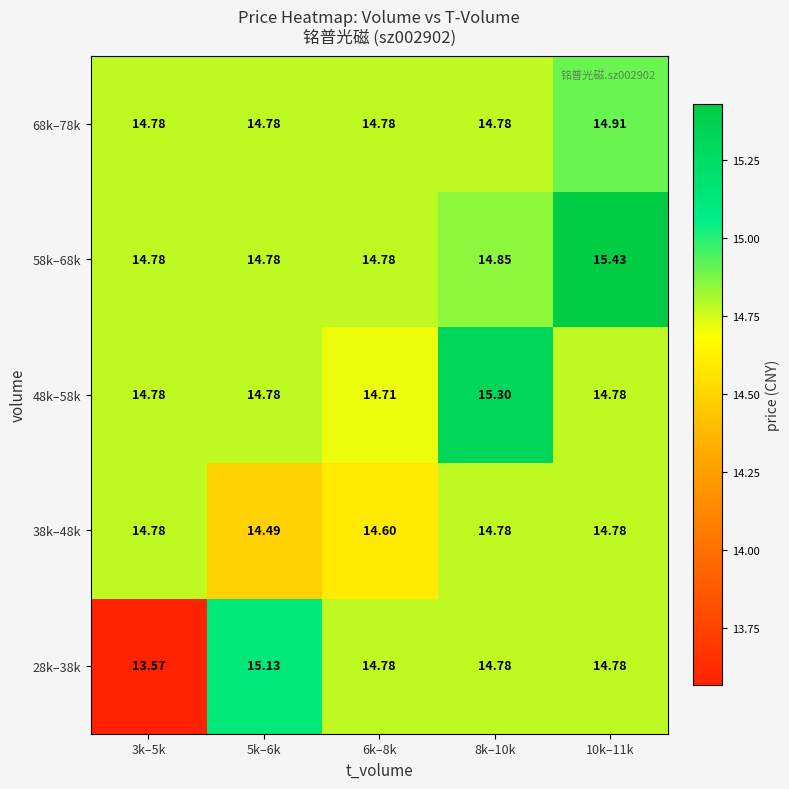

Is the value of 48k–58k at 6k–8k greater than the value of 58k–68k at 10k–11k?

No